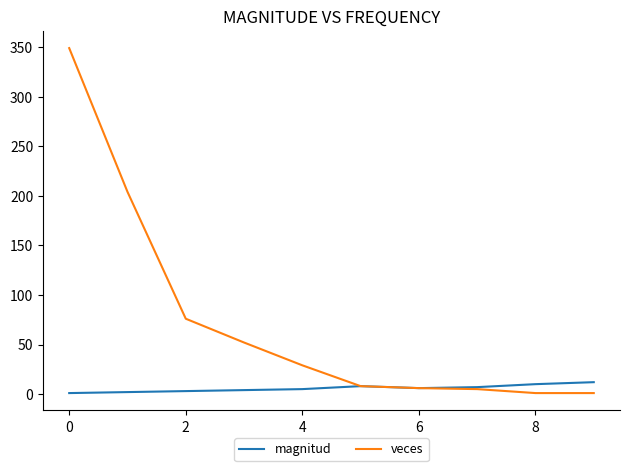

Which series has the largest range (max minus min)?

veces